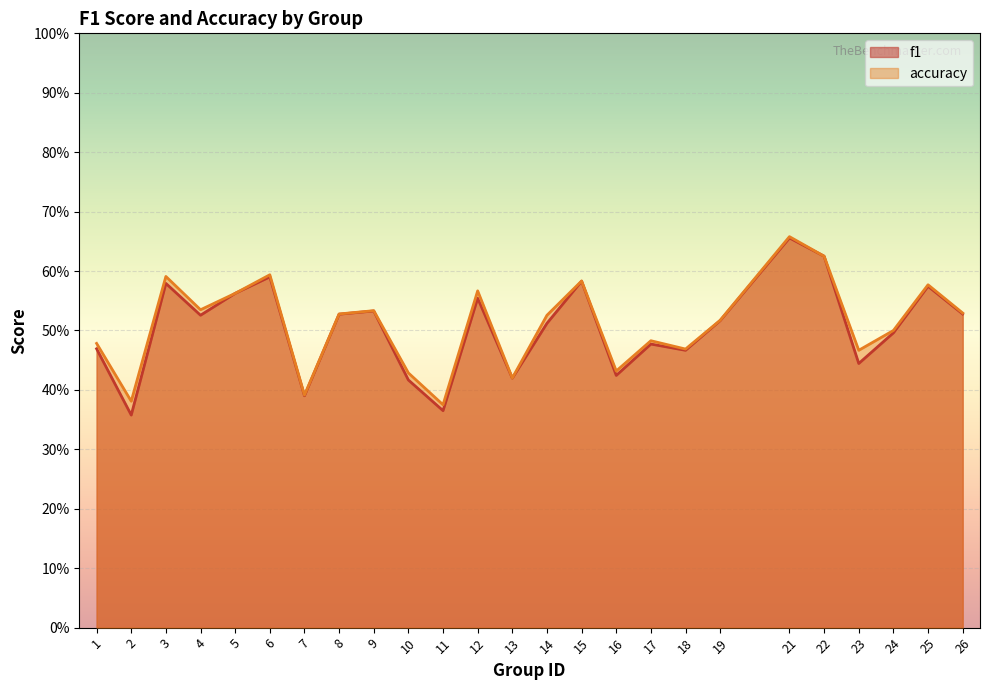

At which category is the sum across all series the highest?

21